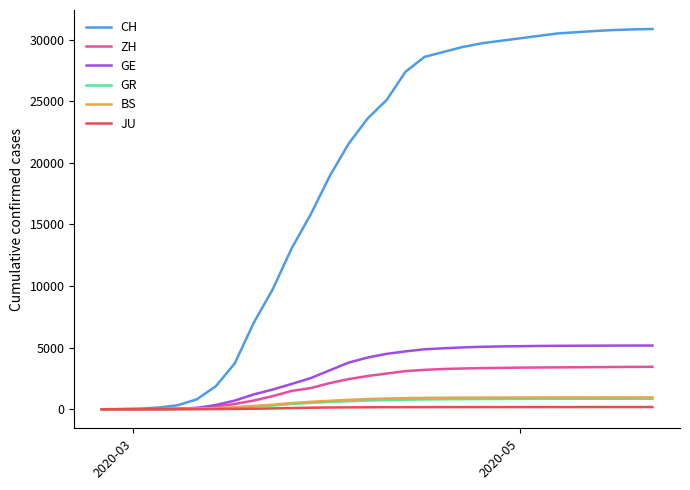

What is the maximum value shown in the chart?

30860